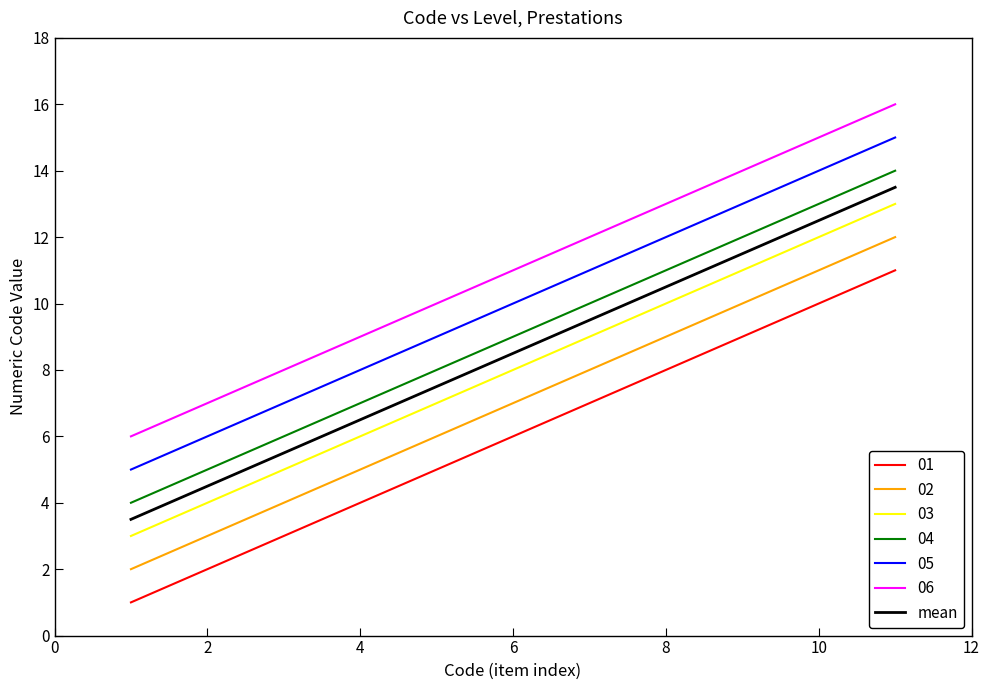

What is the minimum value shown in the chart?

1.0